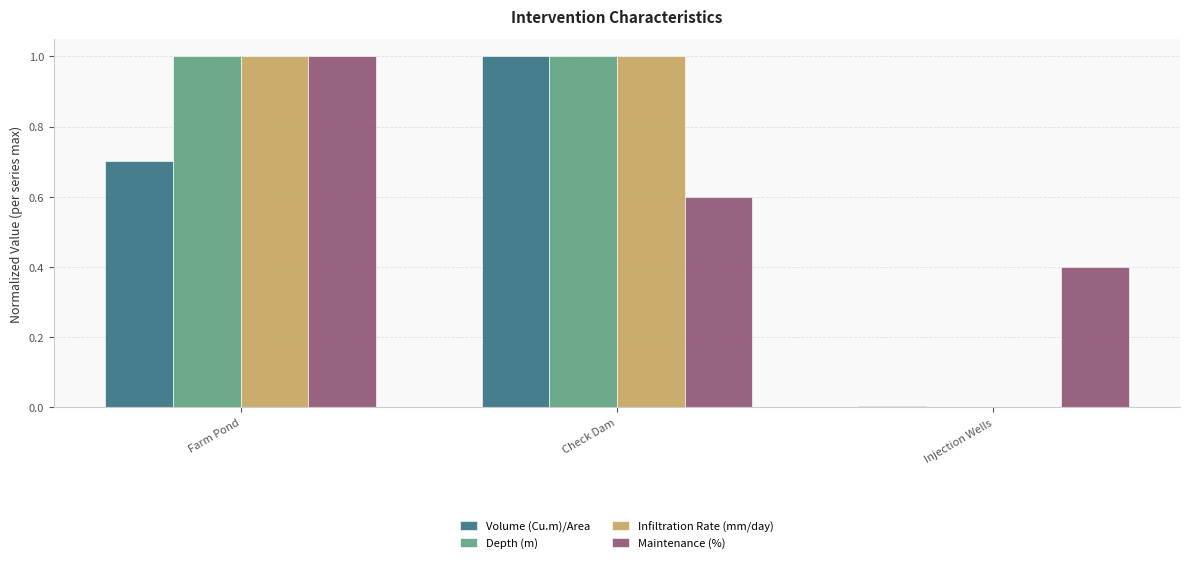

At which category is the sum across all series the highest?

Farm Pond